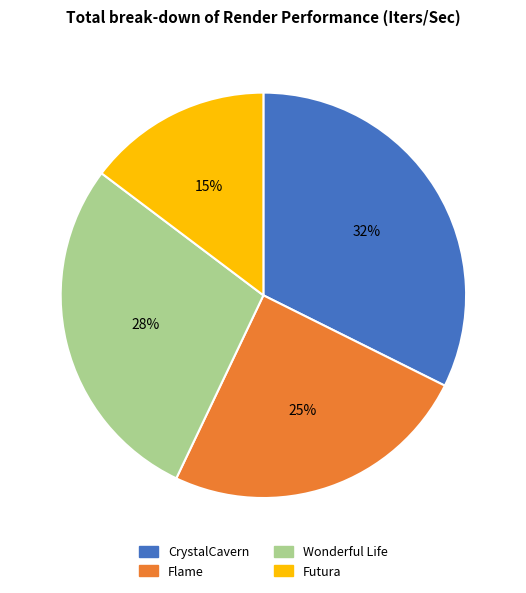

Which category has the biggest portion of the pie?

CrystalCavern